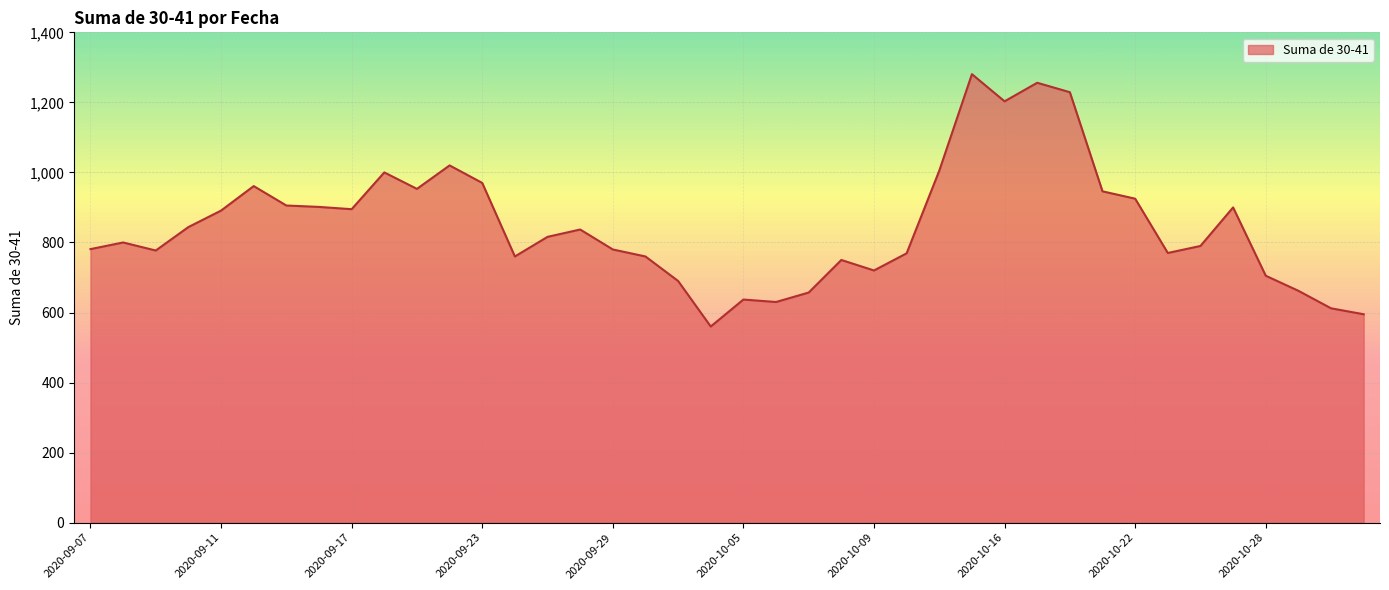

What is the maximum value shown in the chart?

1280.5